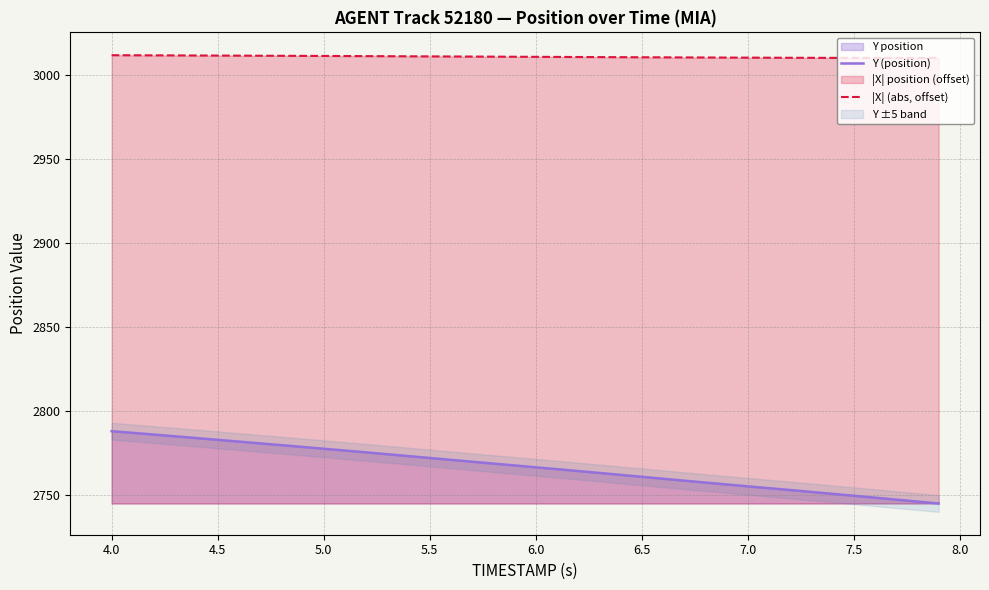

What is the lowest value of the |X| (abs, offset) series?

3010.5